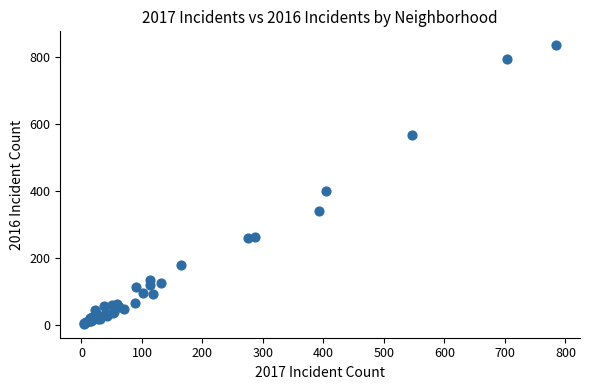

What Y value in the scatter plot is closest to 419?

401